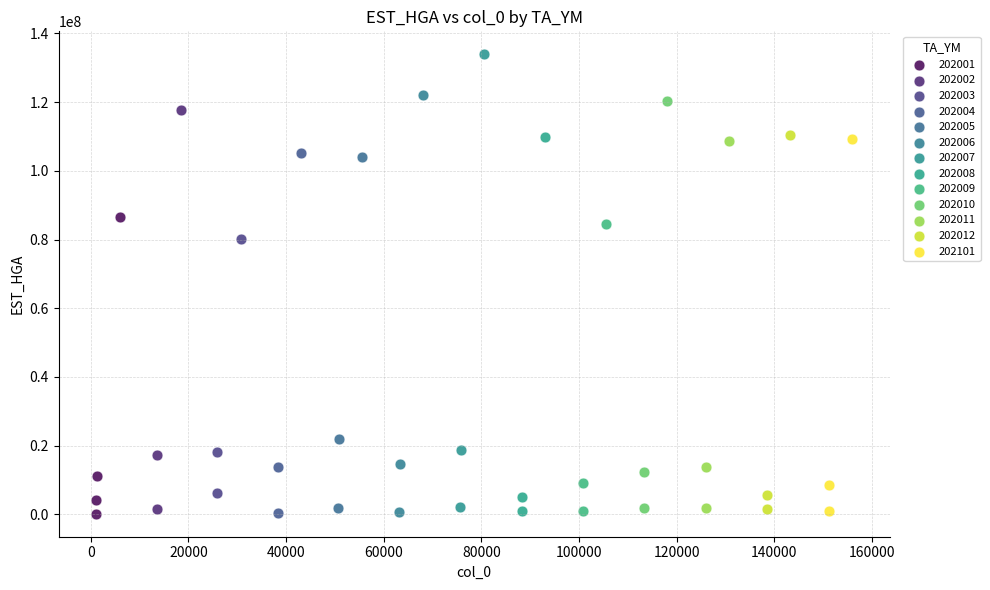

Which series has the largest Y range (max minus min)?

202007